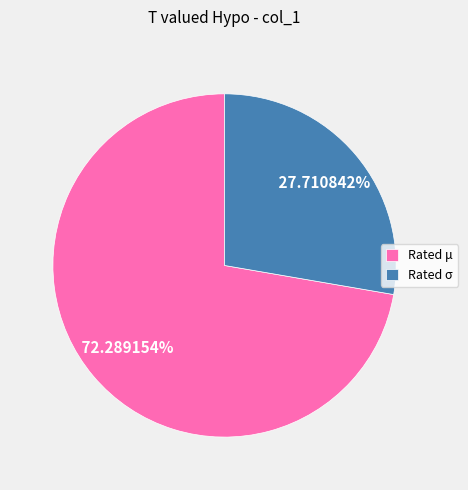

Which has a higher value, Rated μ or Rated σ?

Rated μ